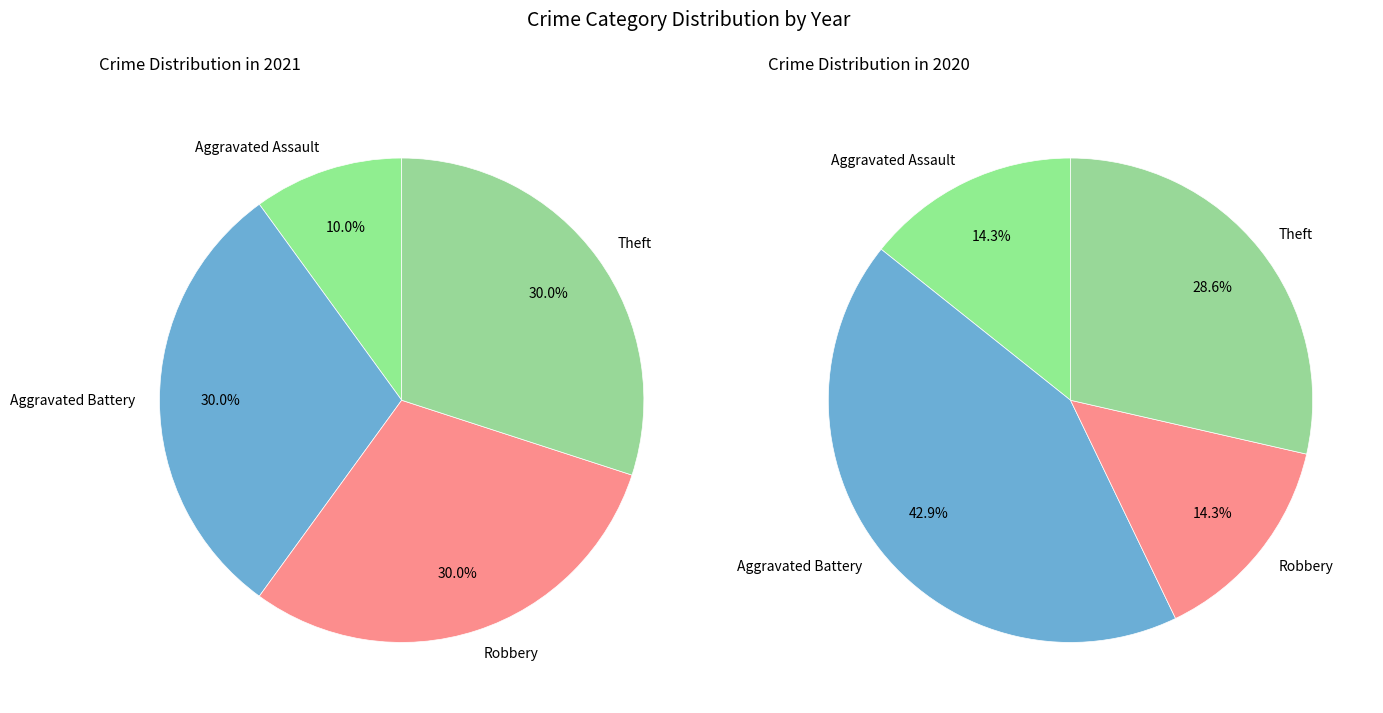

To the nearest percent, what percentage of the pie is 2?

14%